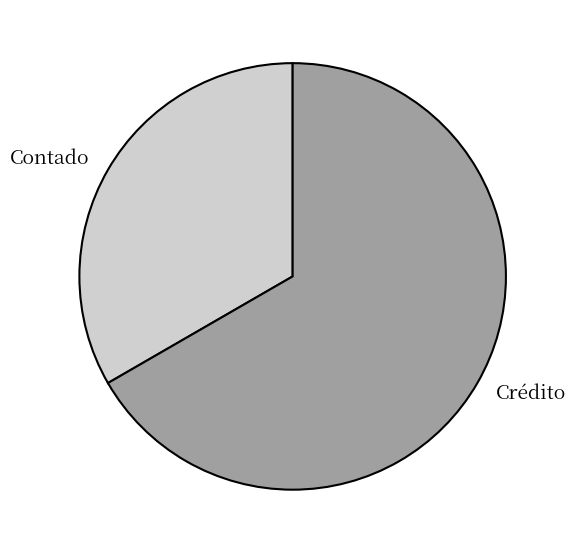

Which slice is the largest?

Crédito